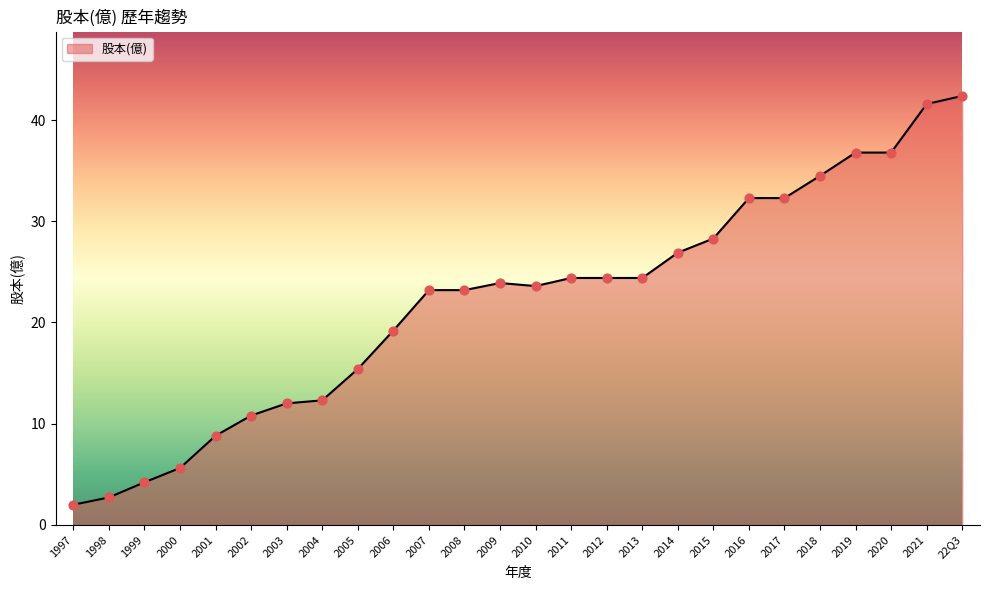

What is the change in value from 2004 to 2014?

+14.6